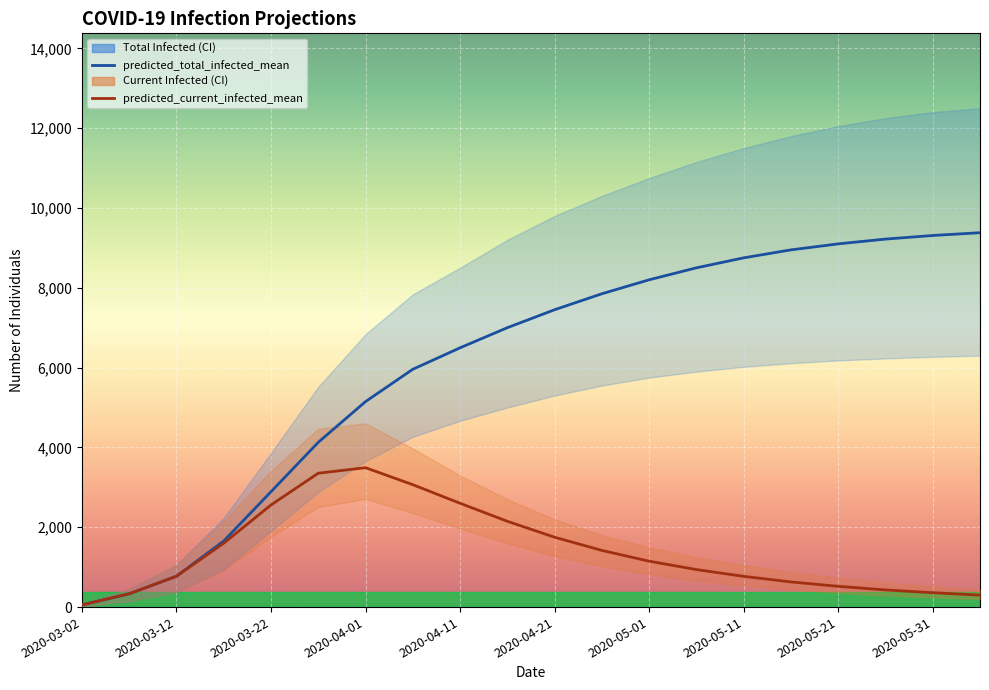

True or false: predicted_total_infected_mean and predicted_current_infected_mean intersect in this chart.

False